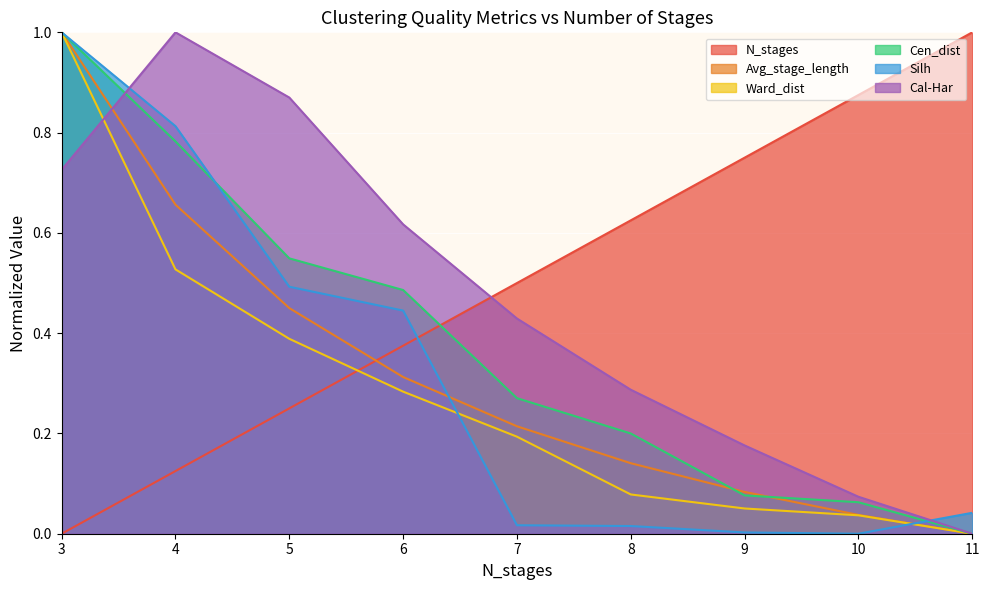

At which category is the sum across all series the highest?

3